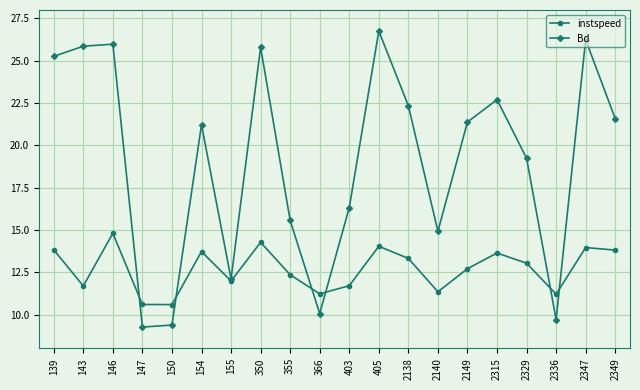

Which series changed the most between 150 and 154?

Bd